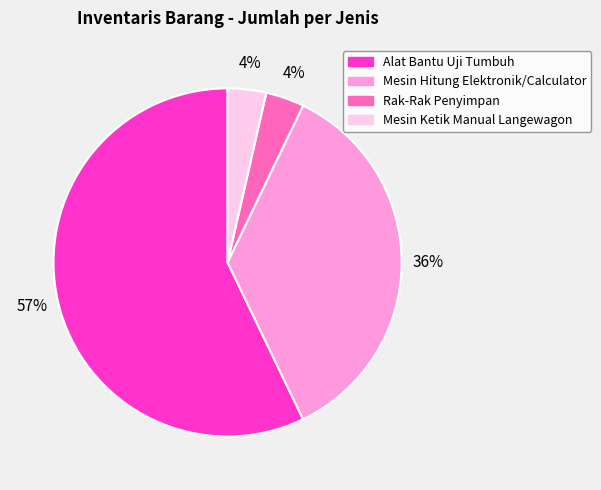

Approximately how many times larger is the value at Mesin Ketik Manual Langewagon compared to Rak-Rak Penyimpan?

1.0